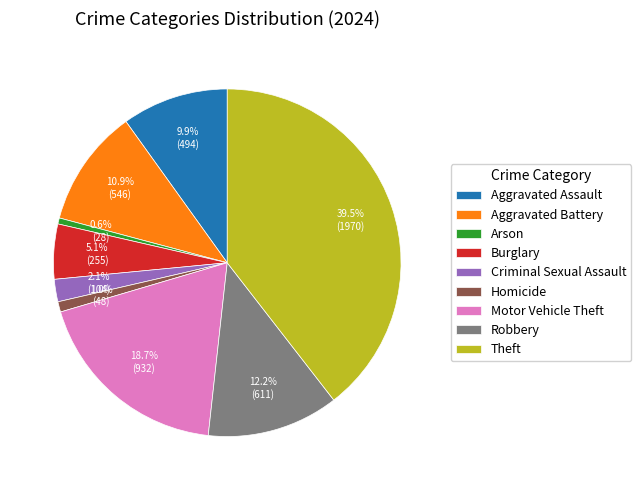

Which has a higher value, Motor Vehicle Theft or Aggravated Assault?

Motor Vehicle Theft